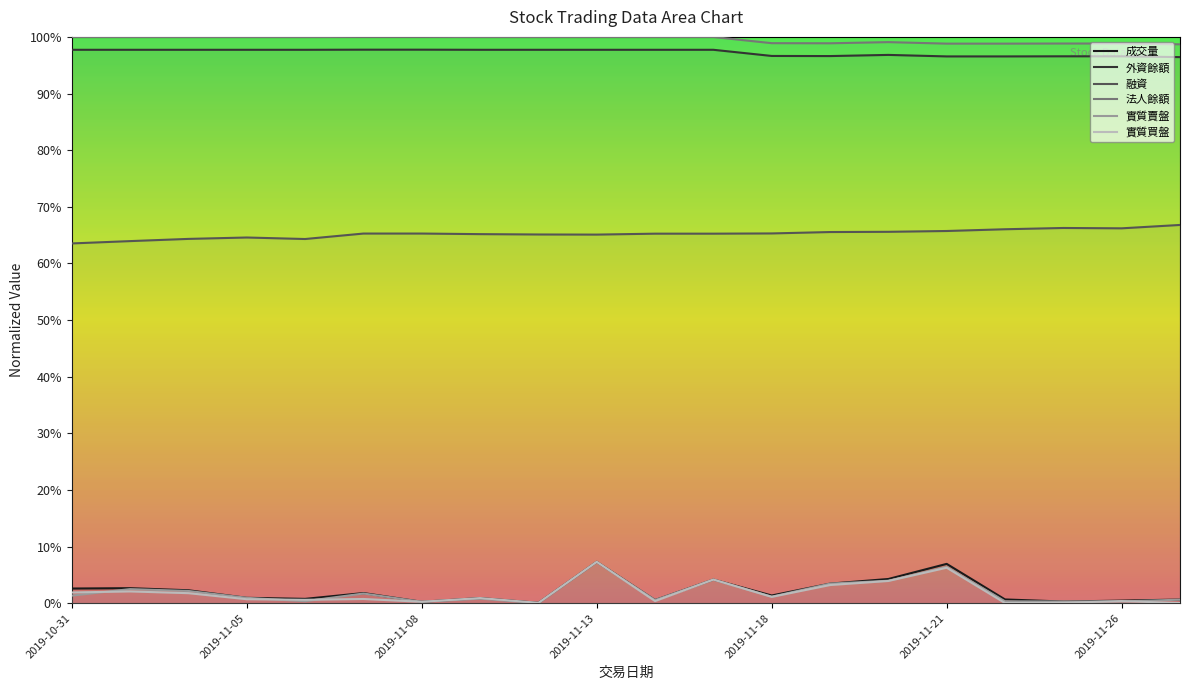

What is the label of the 8th point from the right?

2019-11-18